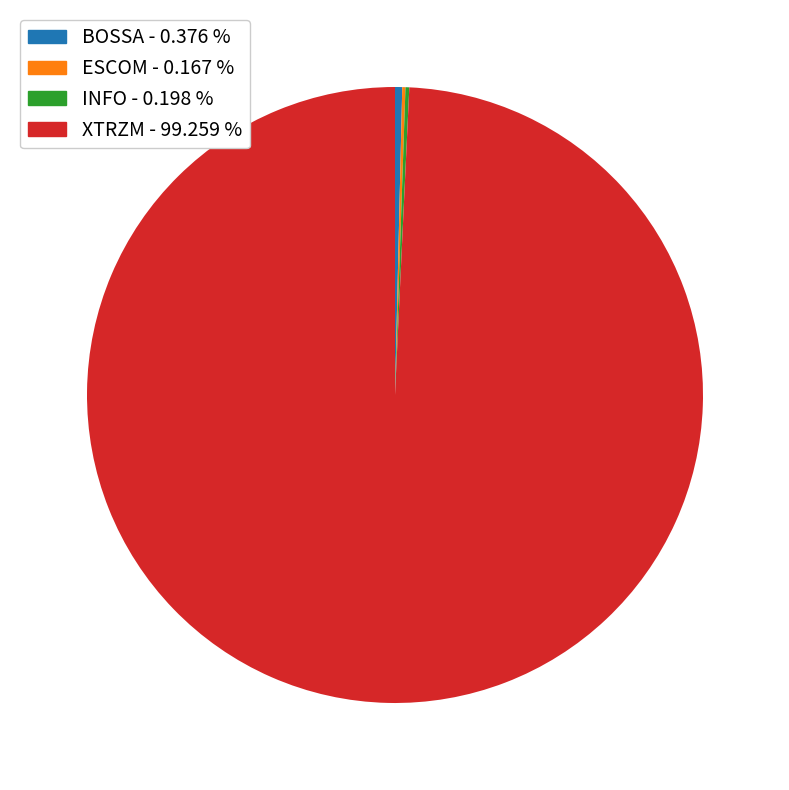

Which slice is the largest?

XTRZM